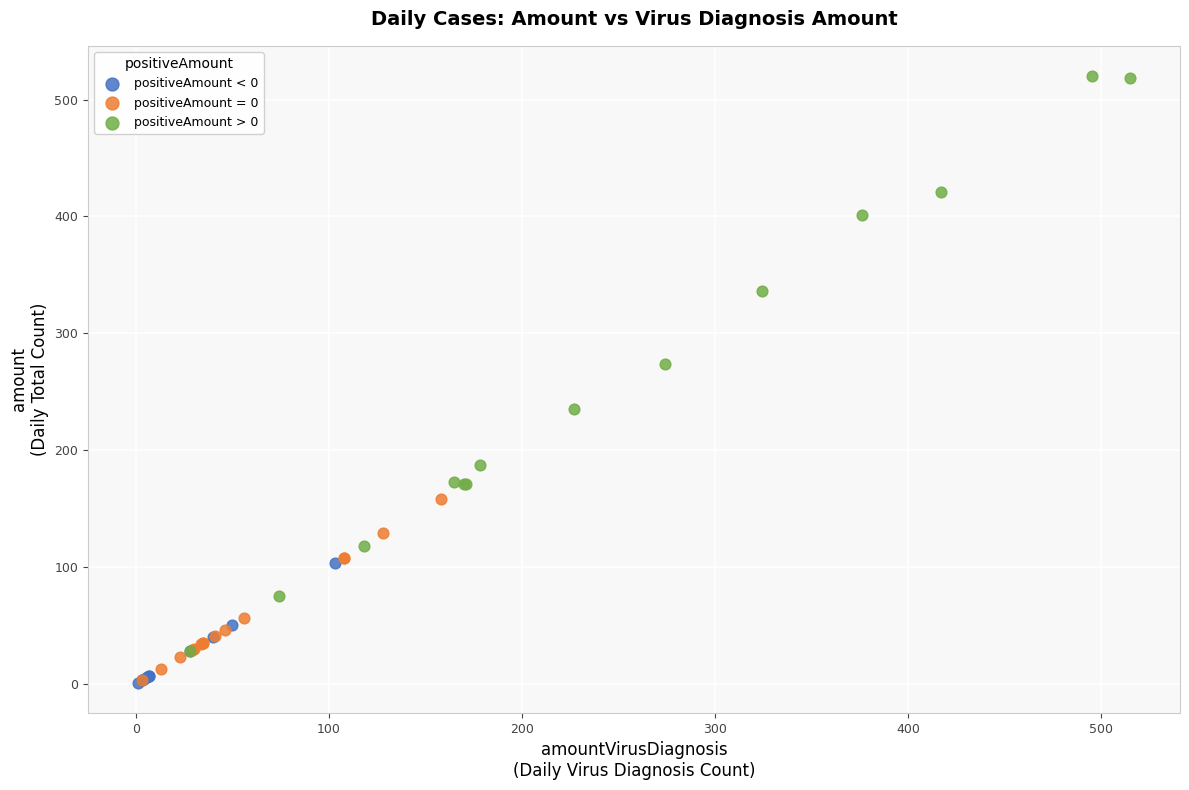

Which series has the largest Y range (max minus min)?

positiveAmount > 0